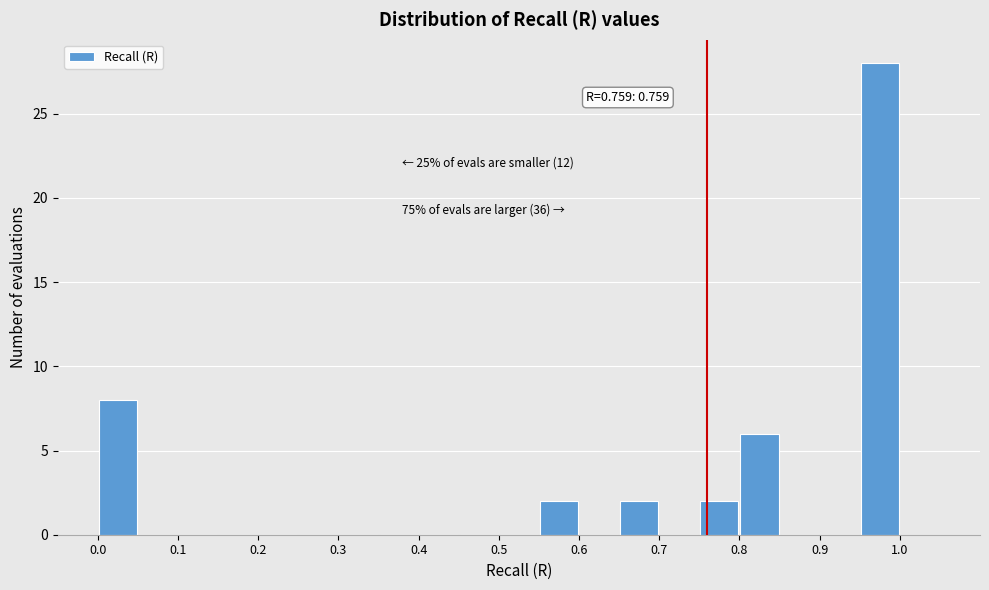

Which range on the x-axis has the tallest bar?

0.95 to 1.00